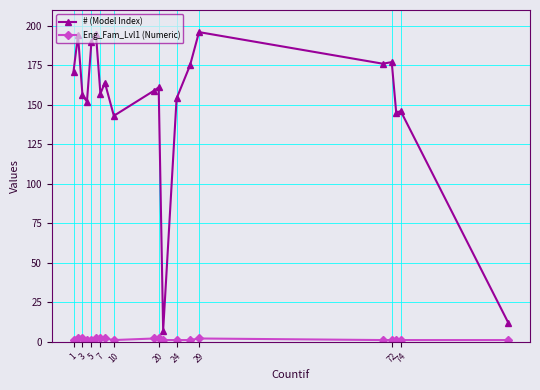

Is this an area chart (filled region under the line)?

No